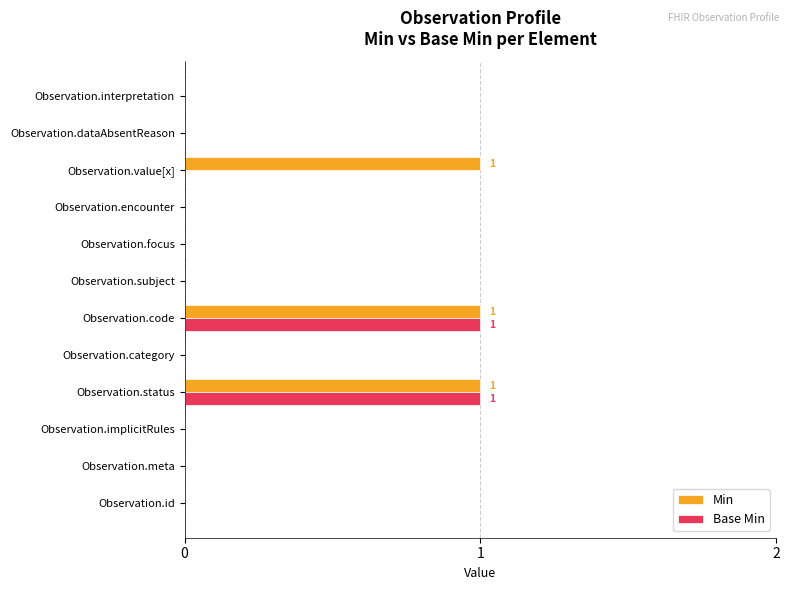

The value of Min at Observation.value[x] is 1. True or false?

True